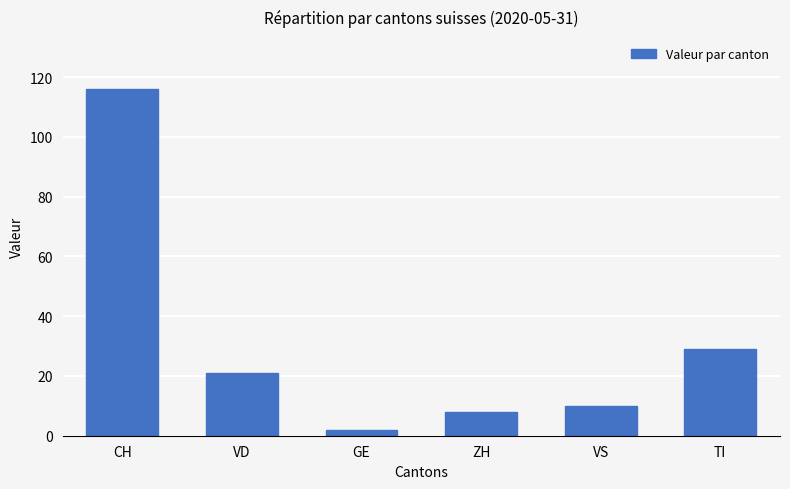

How many data points are less than 21?

3